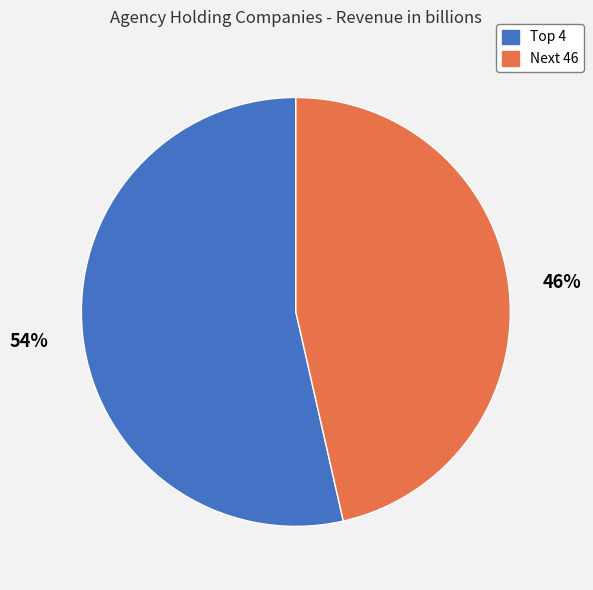

Which slice is the largest?

Top 4